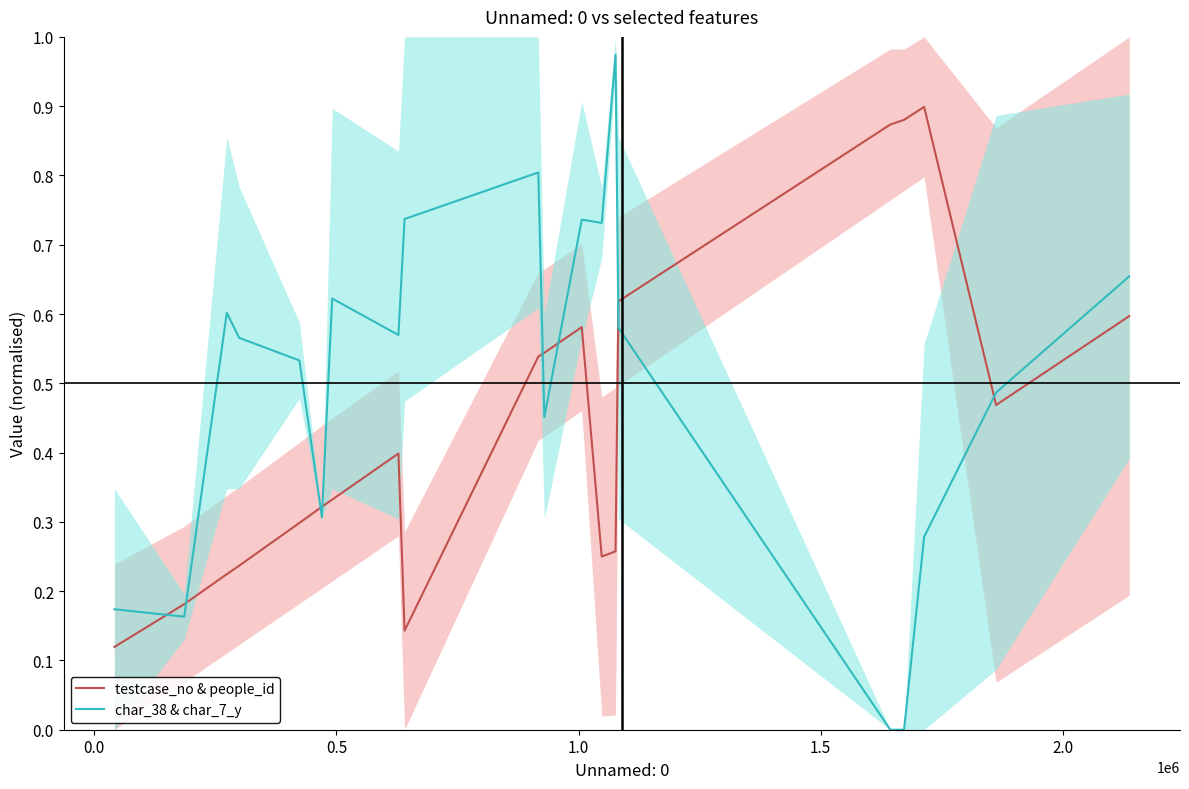

How many data points does each series have?

20